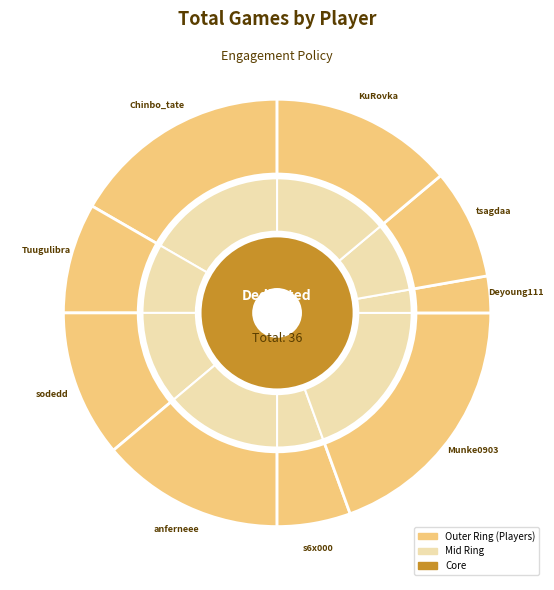

Count the number of slices in the pie.

10